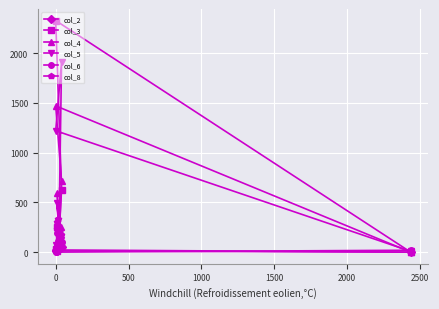

True or false: col_5 and col_2 intersect in this chart.

True